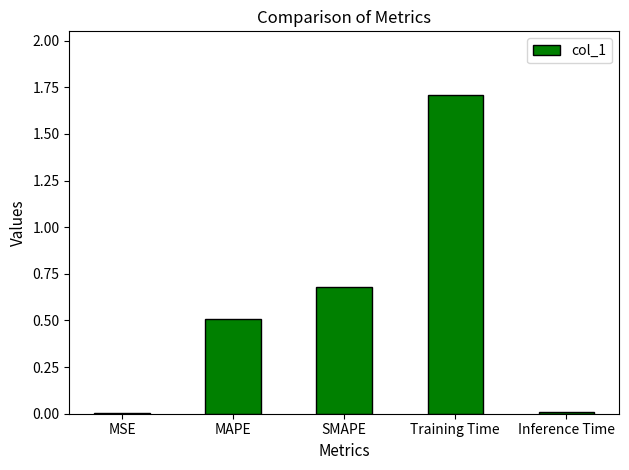

Read the value at MAPE.

0.5